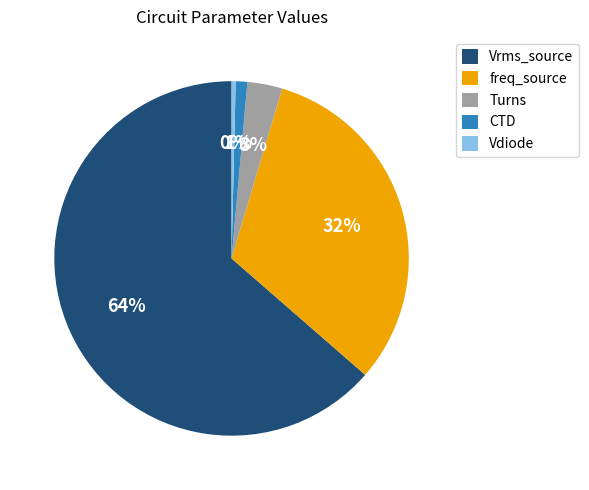

Which slice is the largest?

Vrms_source